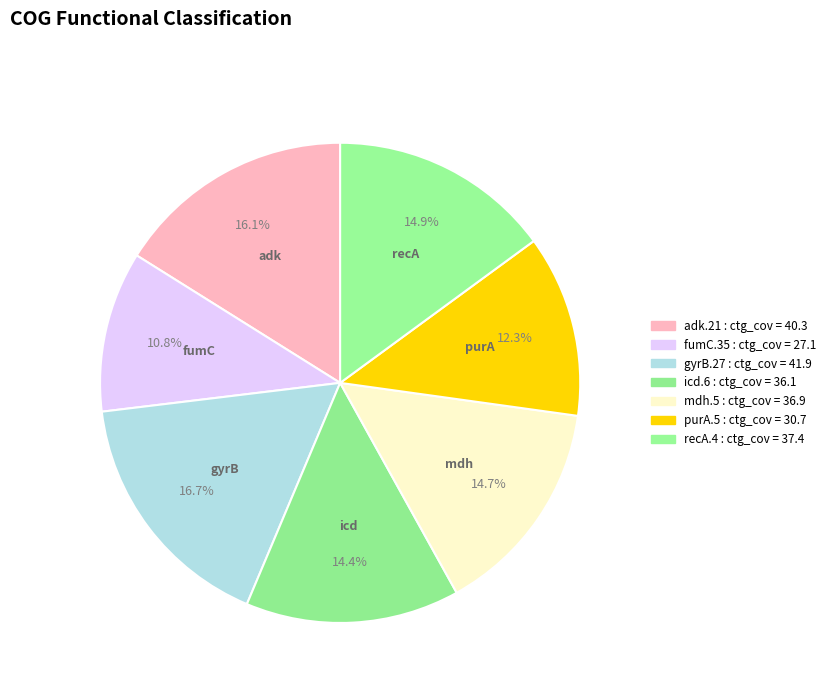

Approximately how many times larger is the value at adk.21 compared to gyrB.27?

1.0